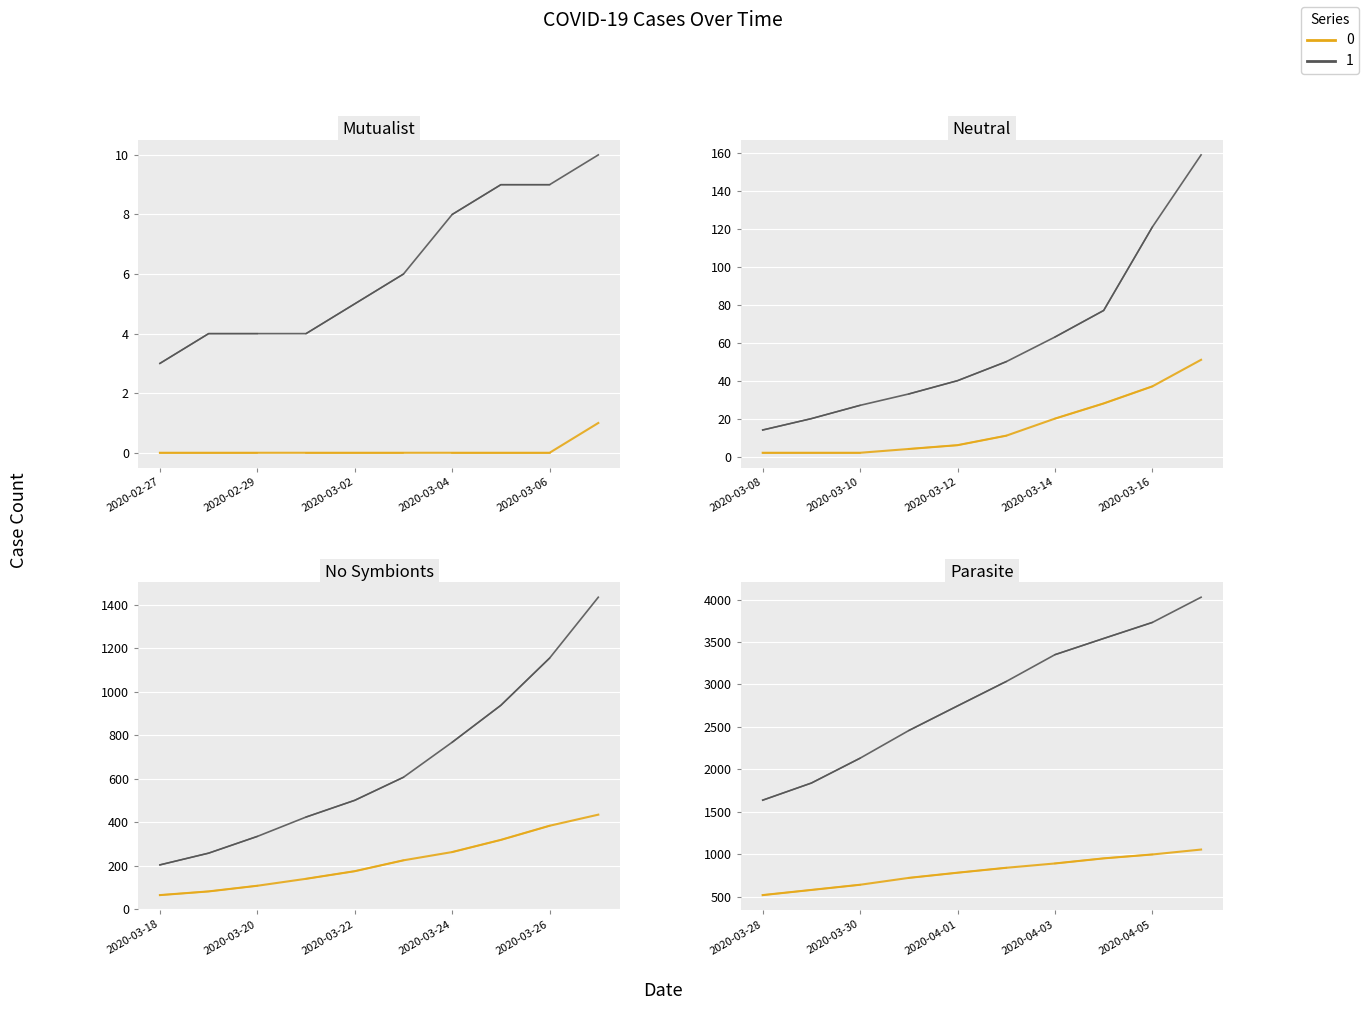

What is the value of the 1 point at the 13th from the left?

27